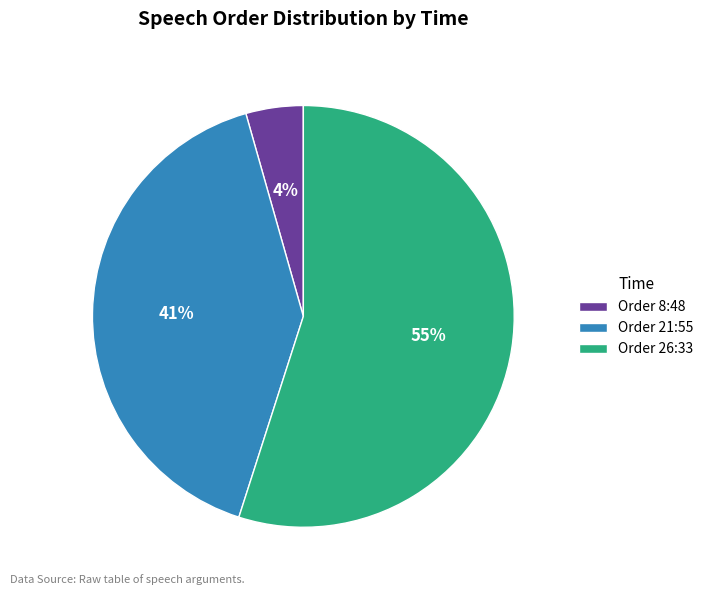

Count the number of slices in the pie.

3